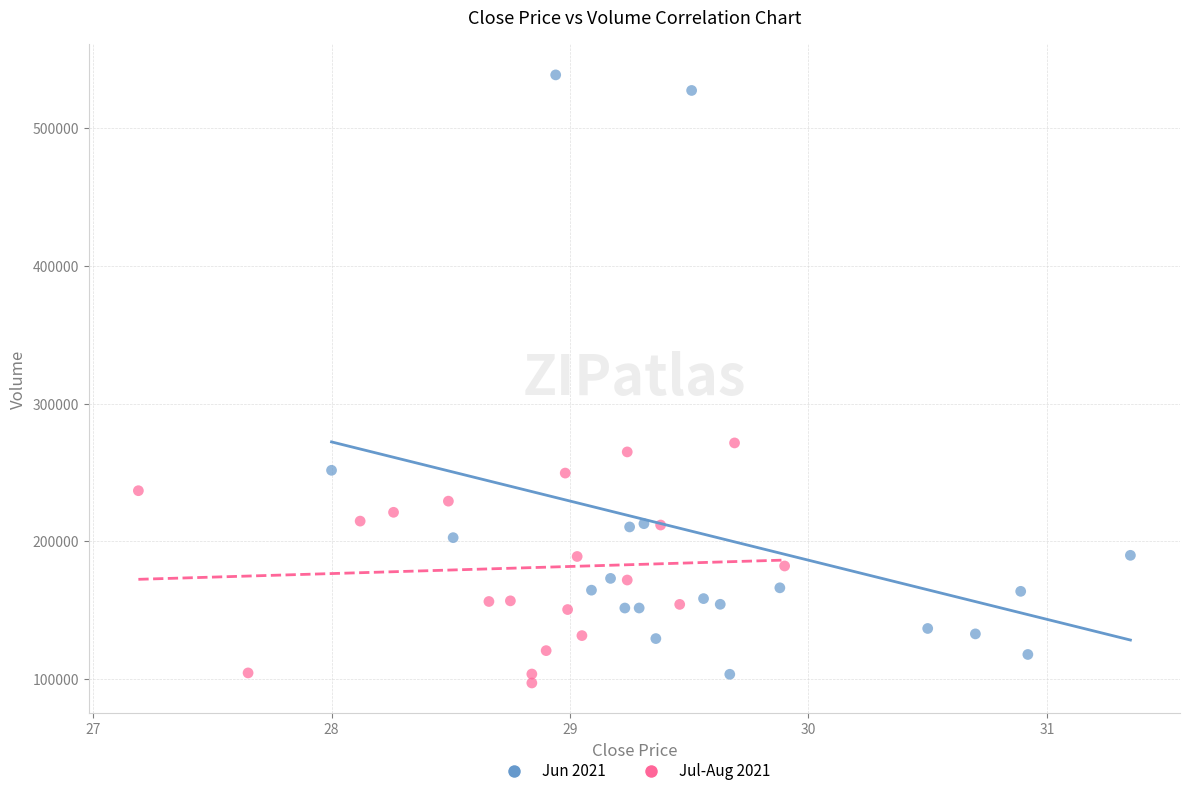

Which series reaches the maximum Y coordinate?

Jun 2021